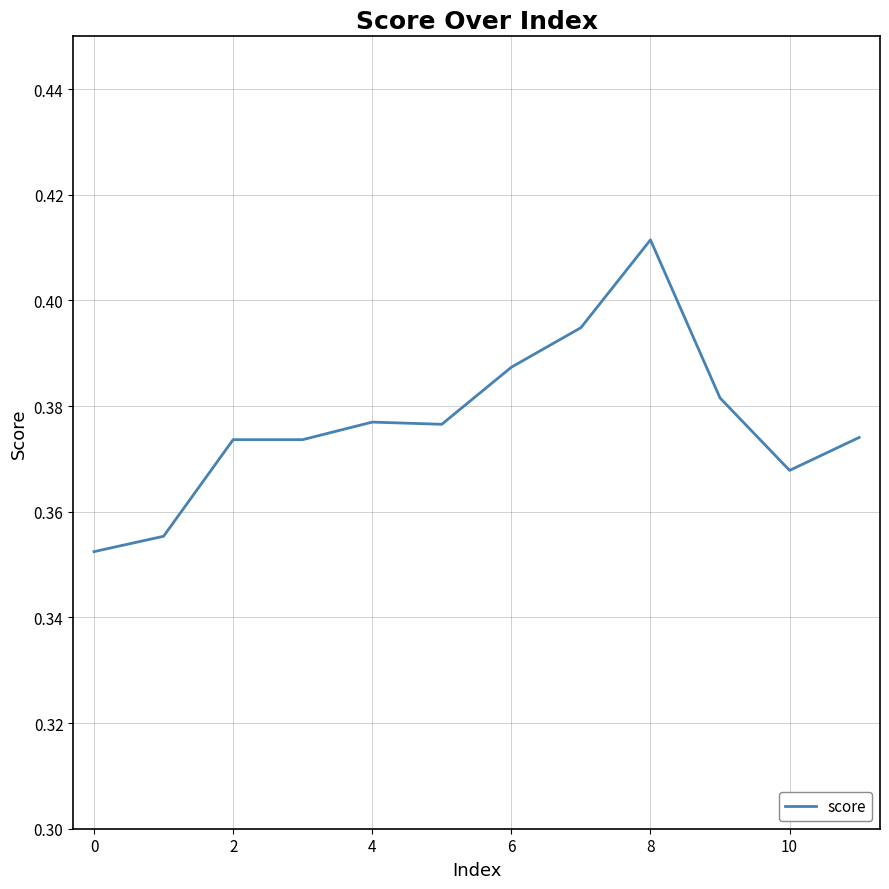

True or false: the data shows 0.3 at 8.

False